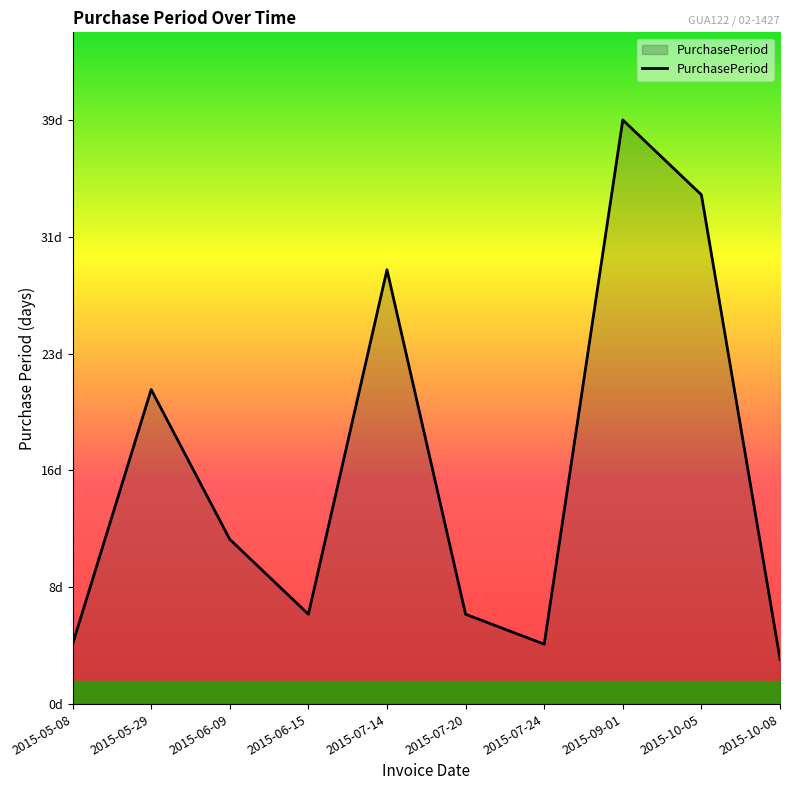

What is the minimum value shown in the chart?

3